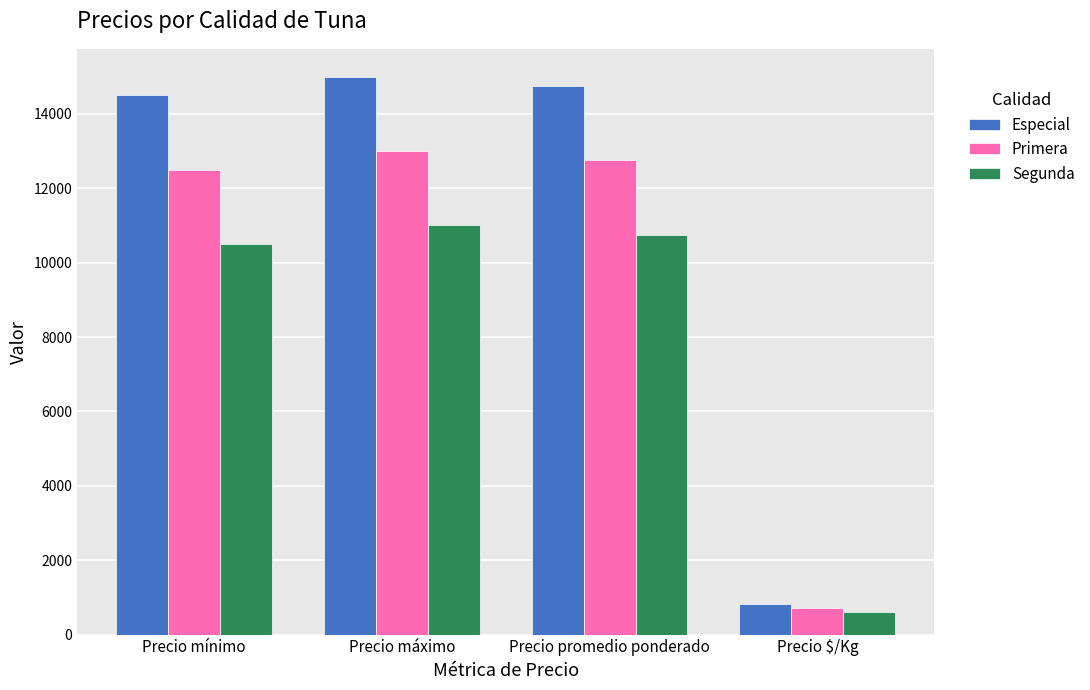

What is the approximate value of Segunda at Precio promedio ponderado, to the nearest 50?

10750